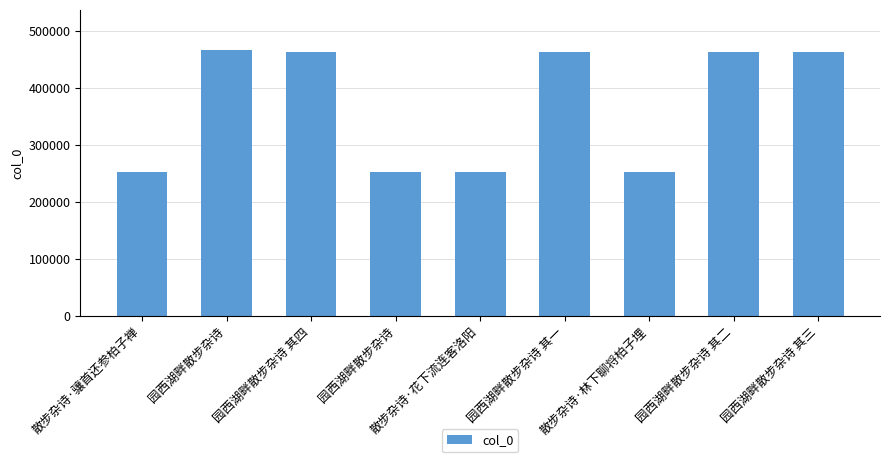

What is the difference between the maximum and minimum values?

214712